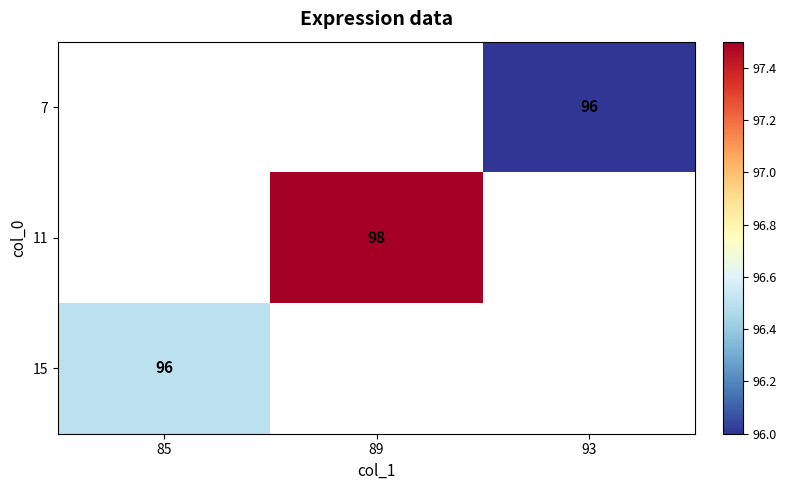

The value of 11 at 89 is 127. True or false?

False